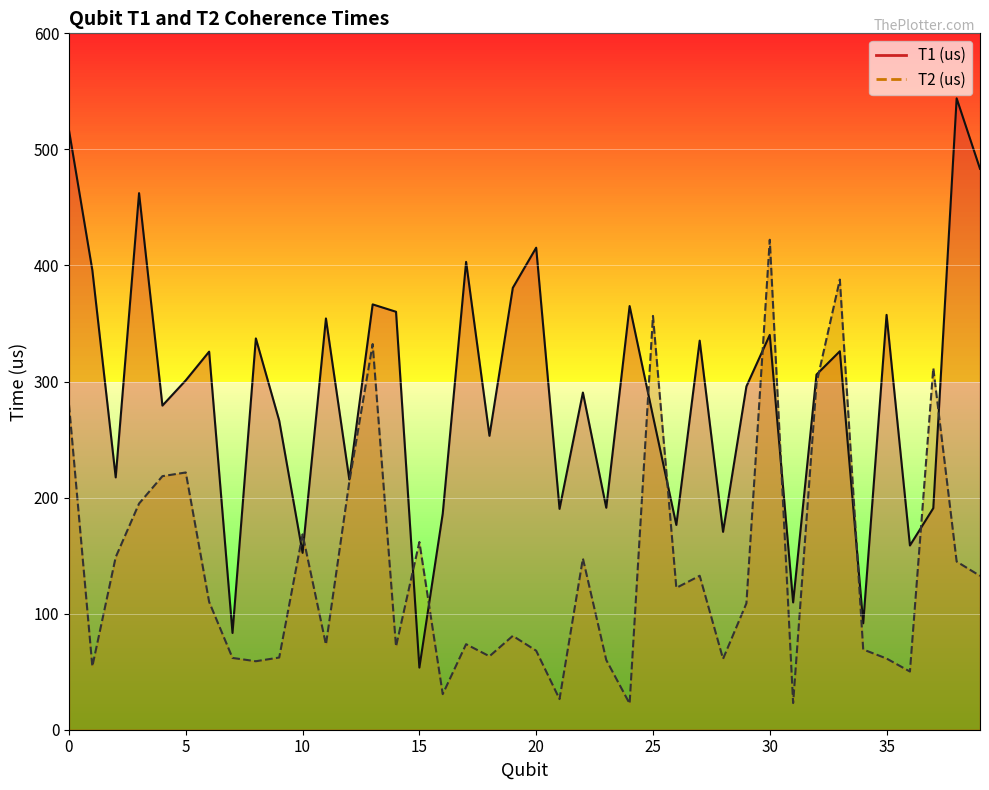

What is the value of the T2 (us) point at the 21st from the left?

68.1